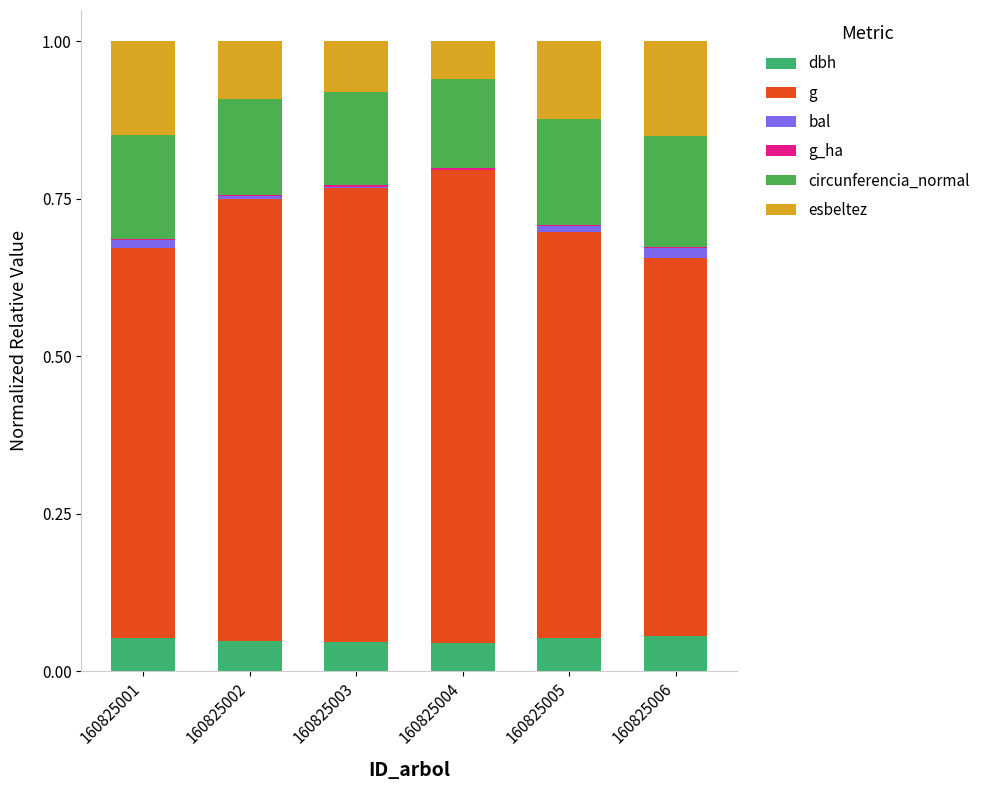

Which series has the largest total across all categories?

g